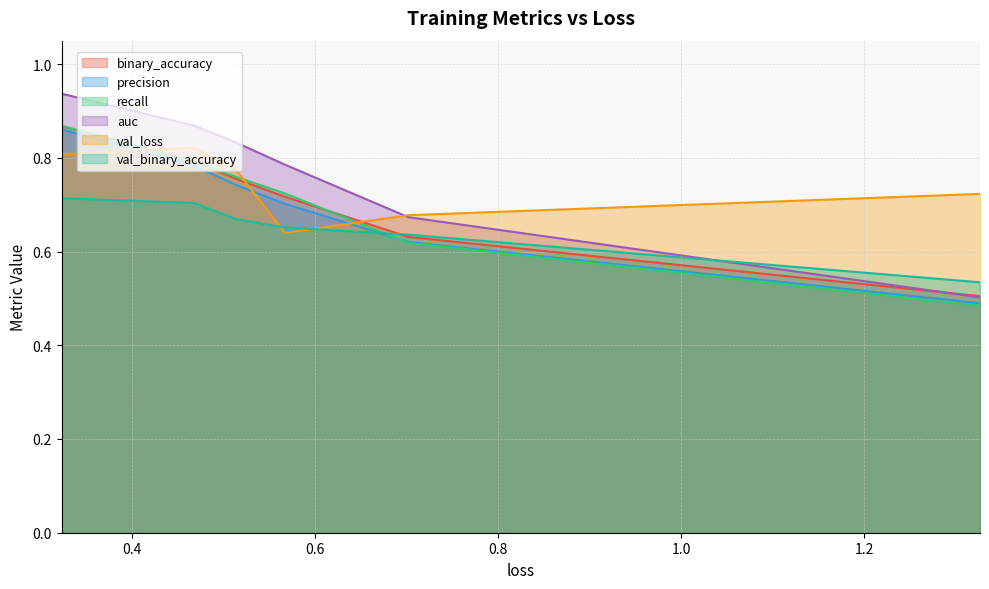

Which series has the widest spread of values?

auc